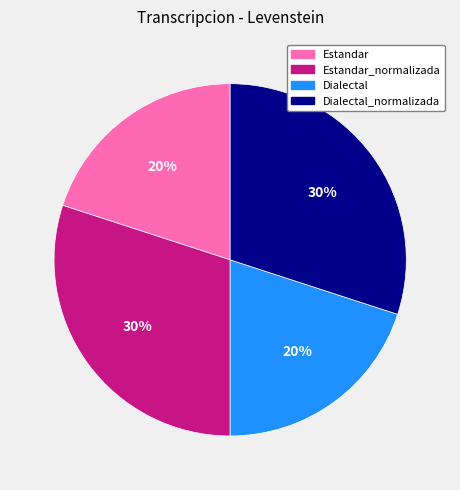

Is it true that Dialectal_normalizada is 30% of the pie?

True